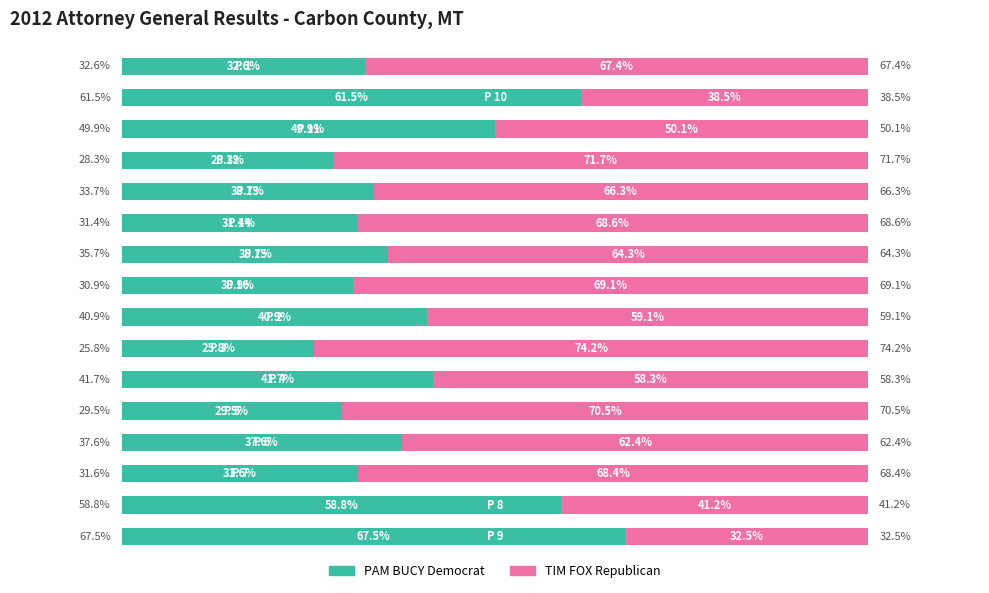

What are all the series names shown in the legend?

PAM BUCY Democrat, TIM FOX Republican